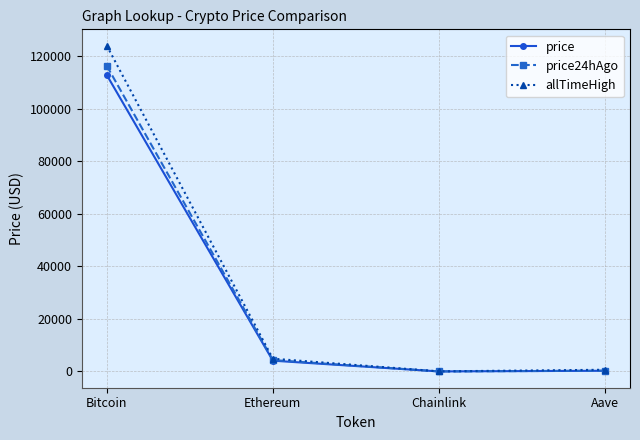

Which series has the widest spread of values?

allTimeHigh